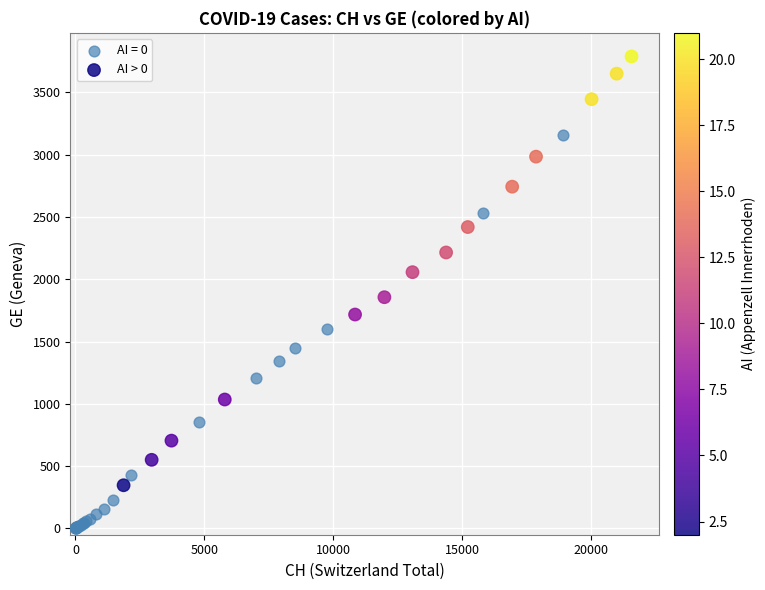

Which series contains the highest Y value?

AI > 0